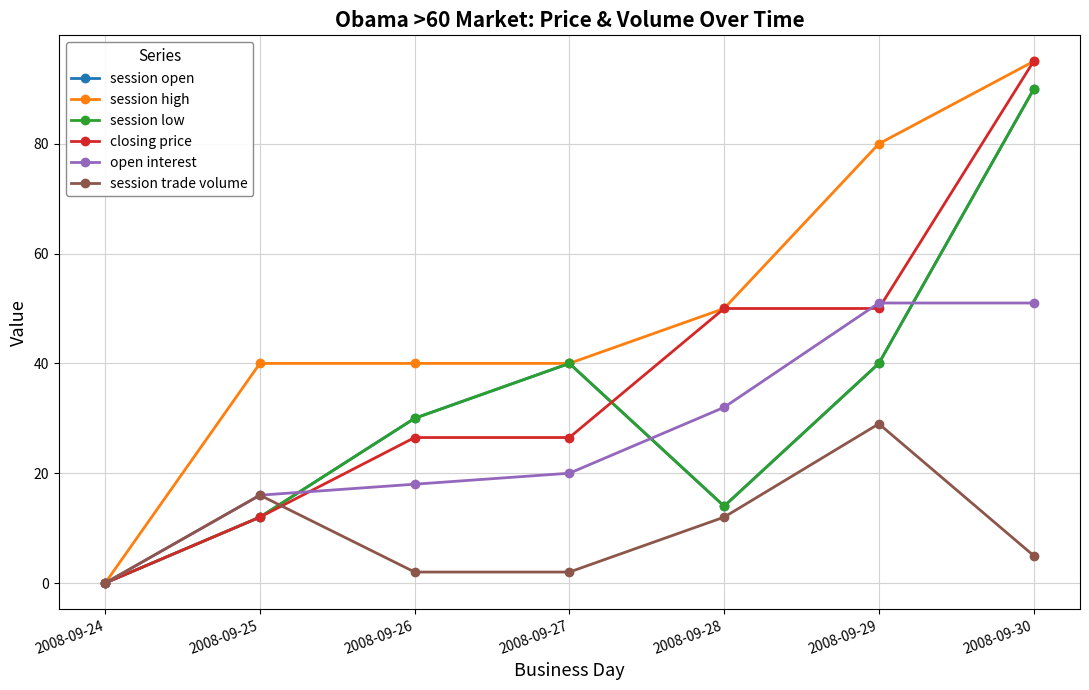

Does the chart have visible grid lines?

Yes